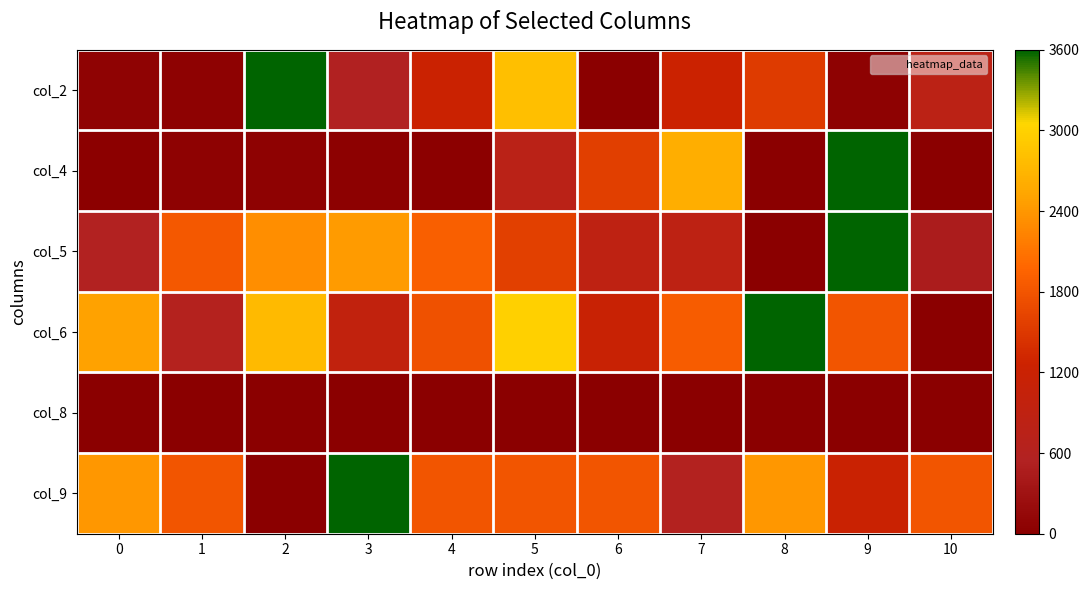

Which has a higher value, 4 or 6?

4